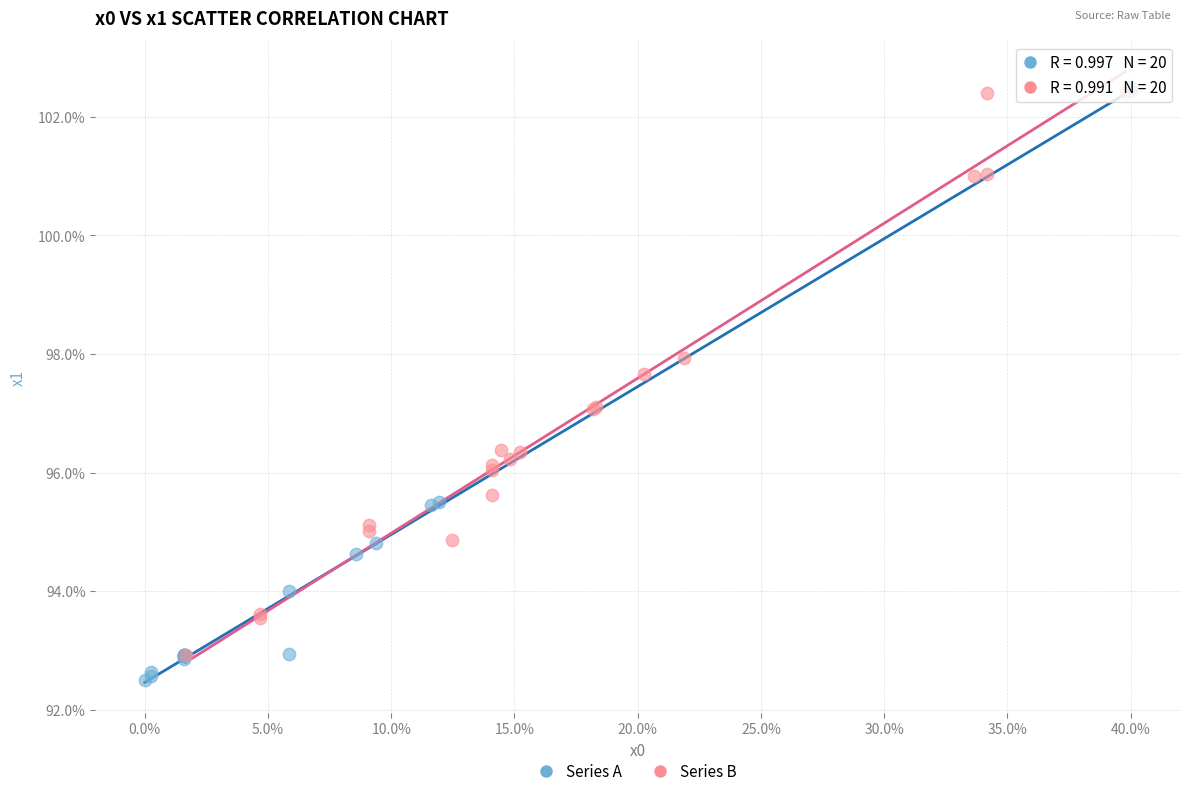

Which series reaches the maximum Y coordinate?

Series A